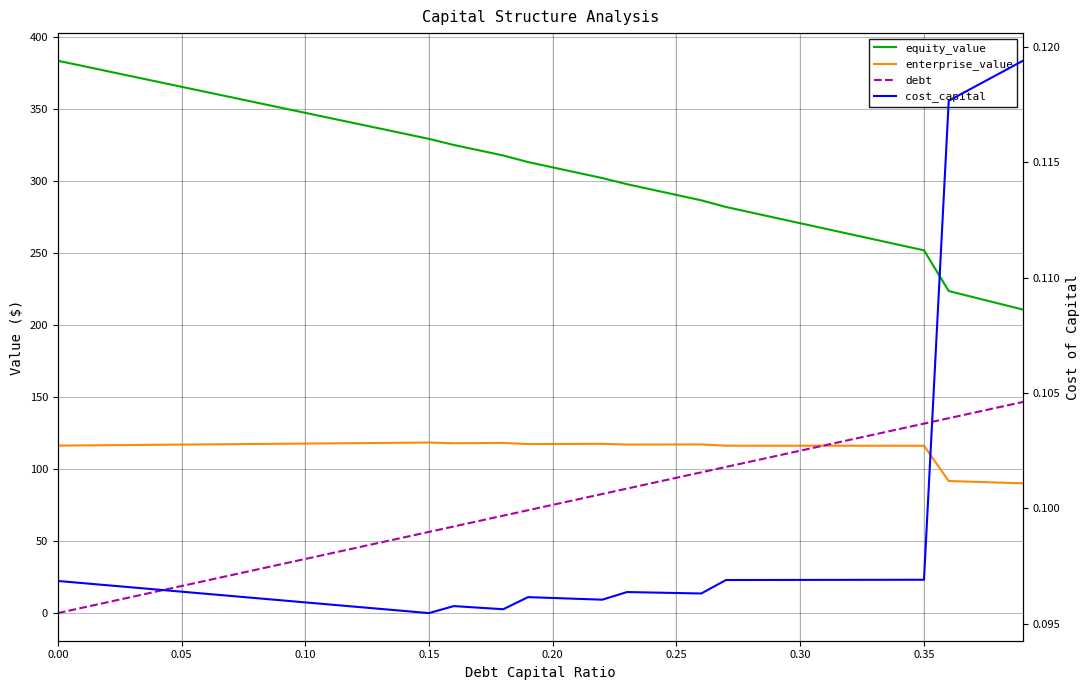

Count the number of data series in this chart.

4